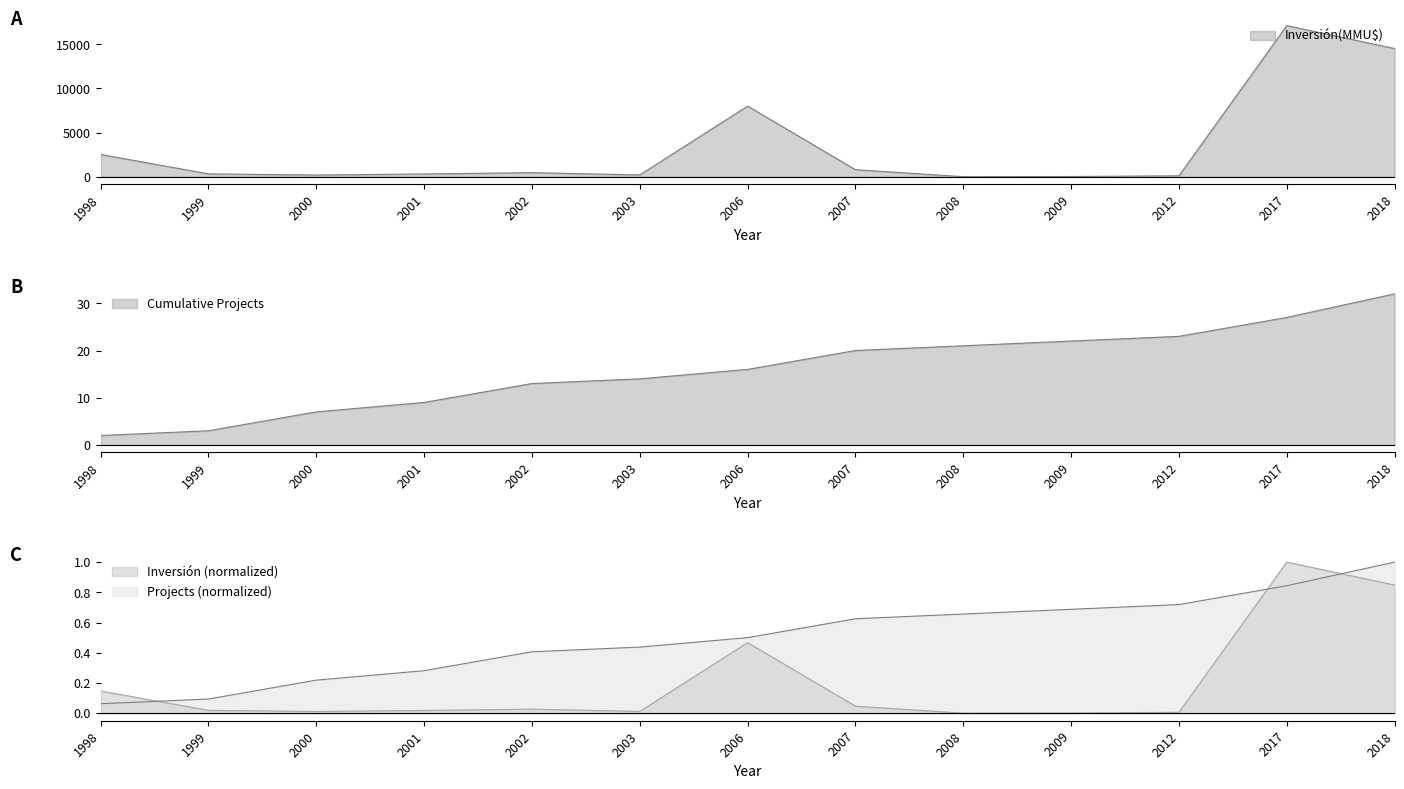

True or false: the data shows 14526 at 2018.

True